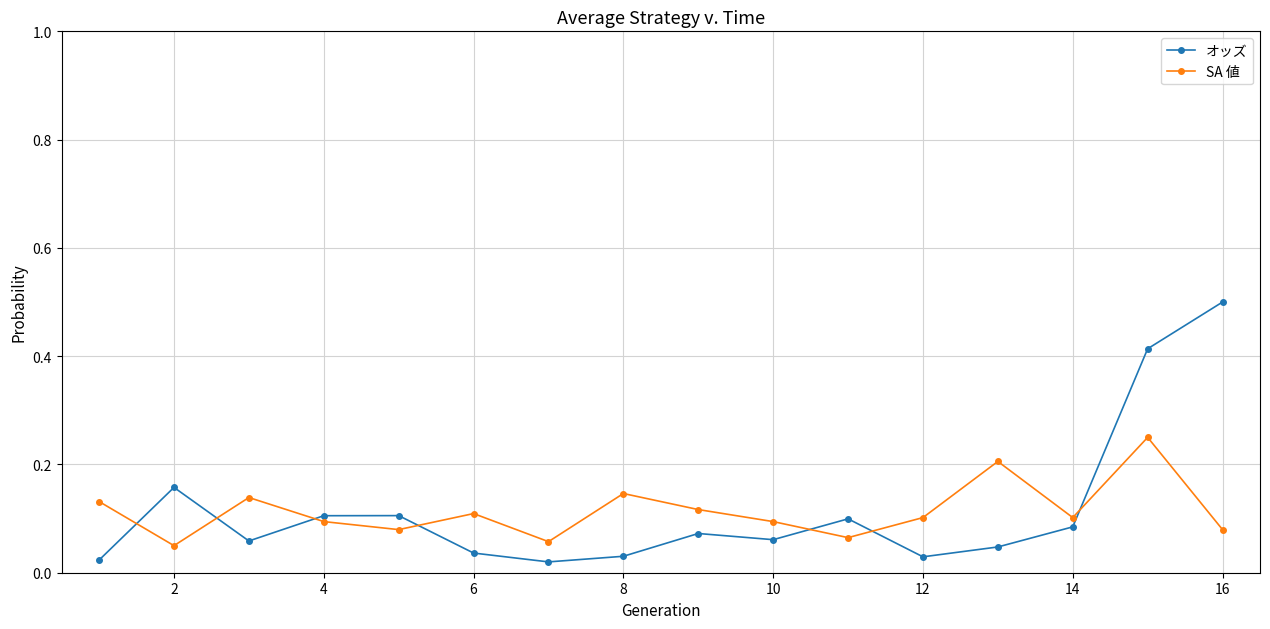

What is the sum of all SA 値 values?

1.8